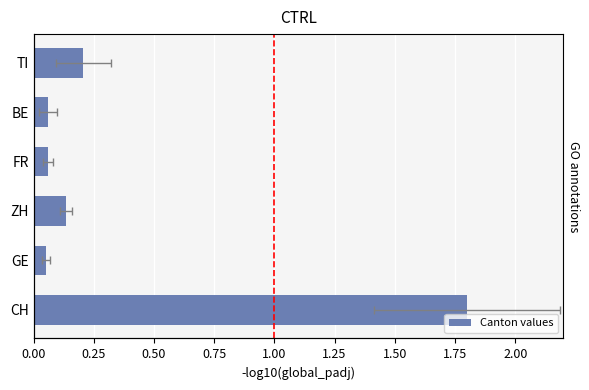

What position from the left is GE?

2